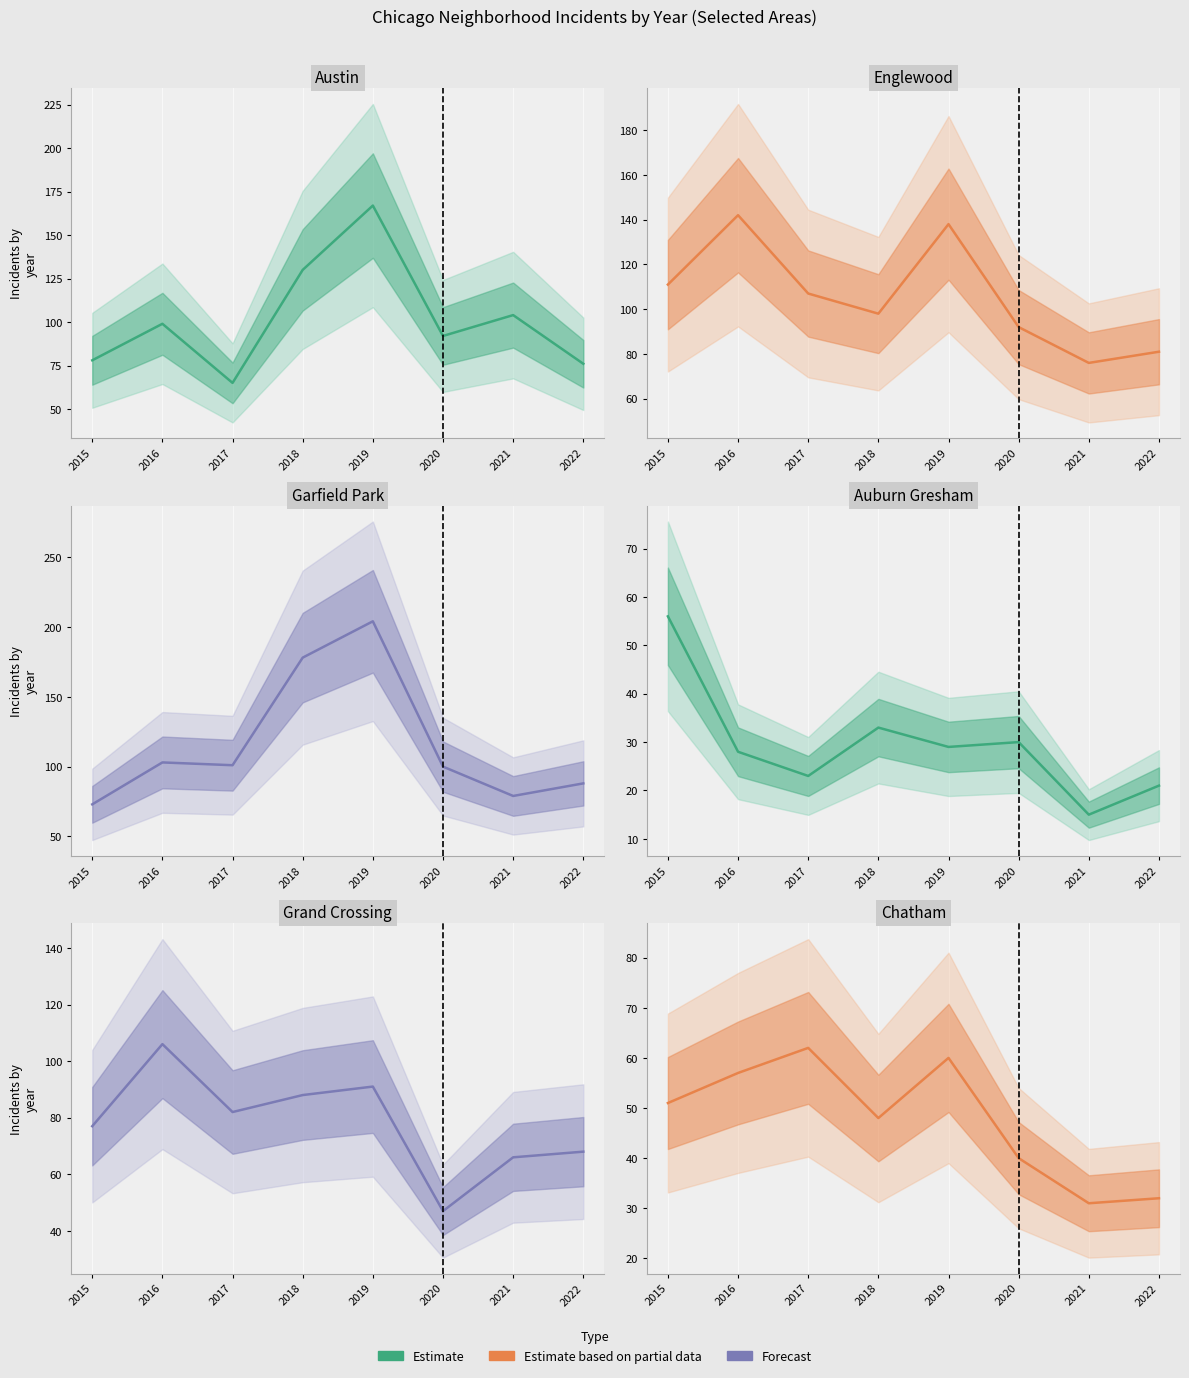

Which label corresponds to the largest value in the chart?

2019